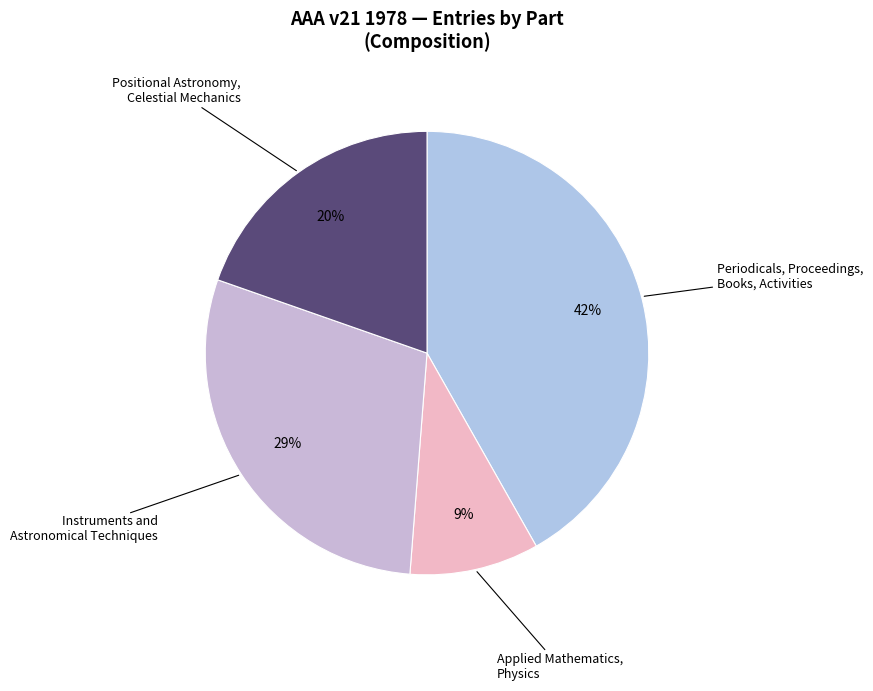

Does Instruments and Astronomical Techniques represent more than half of the total?

No